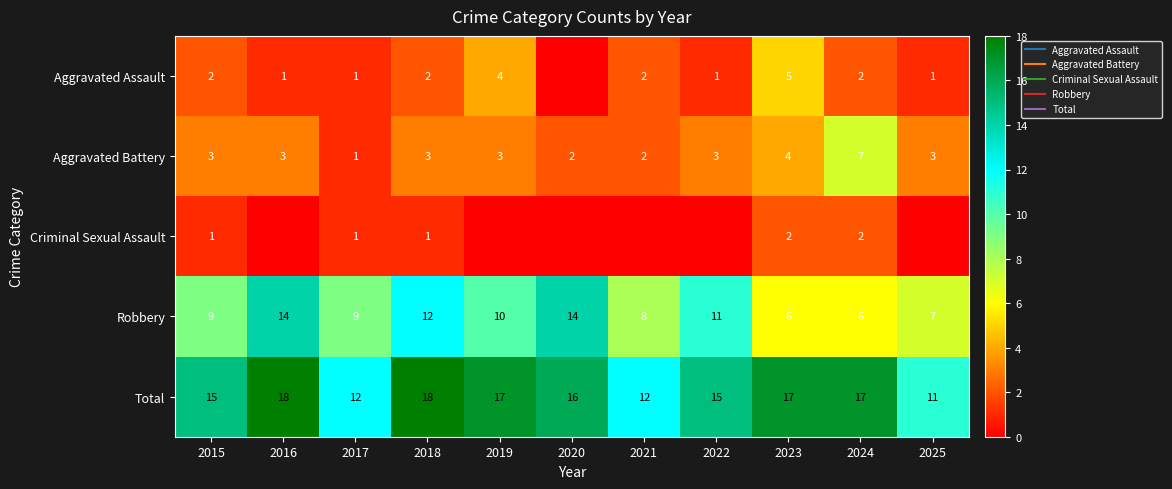

What is the difference between the maximum and second lowest values in the Aggravated Battery series?

5